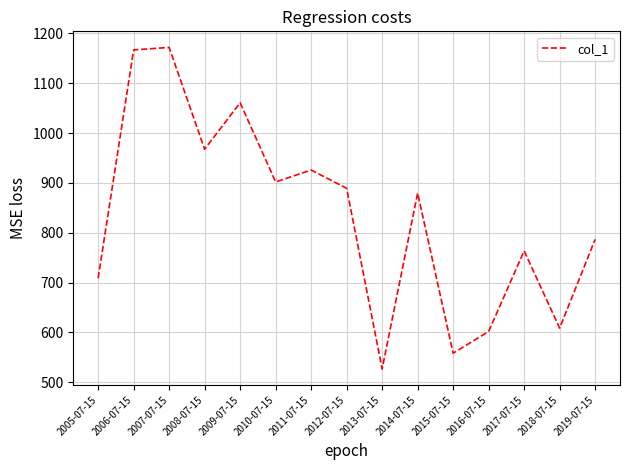

What is the change in value from 2005-07-15 to 2007-07-15?

+463.1